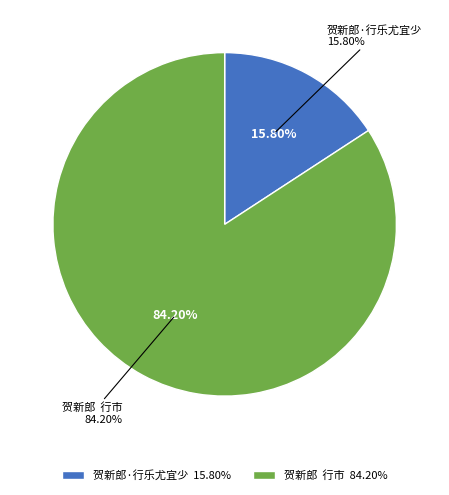

Is it true that 贺新郎  行市 is 84% of the pie?

True